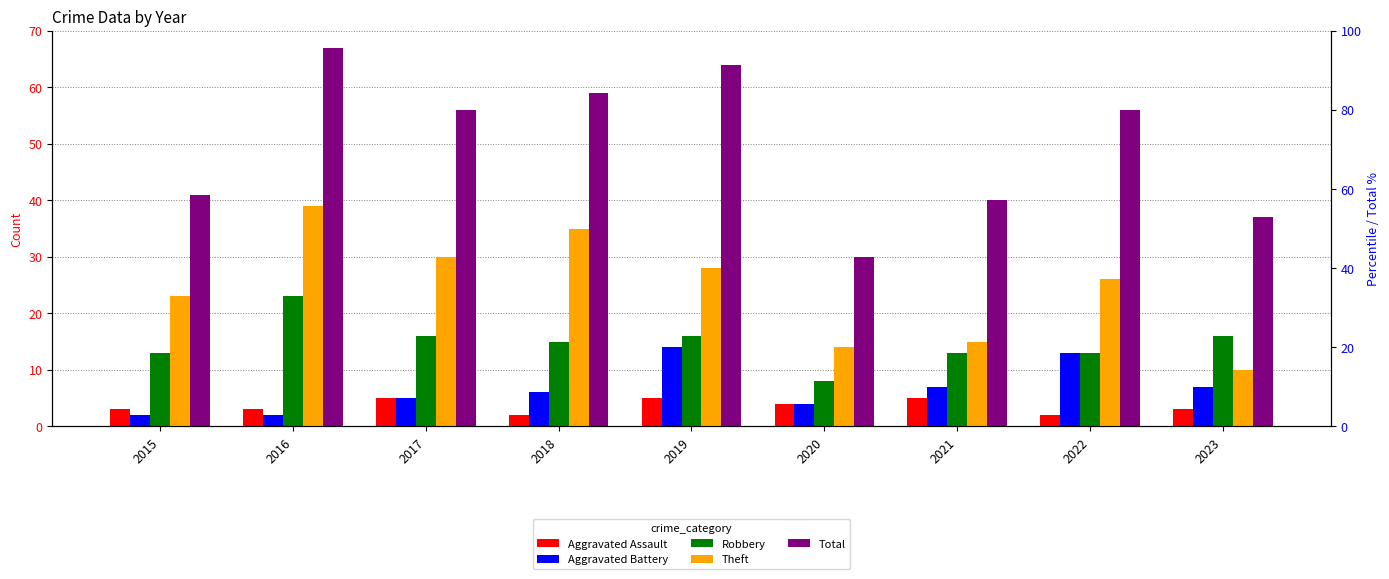

Which has a higher value, 2018 or 2015?

2015